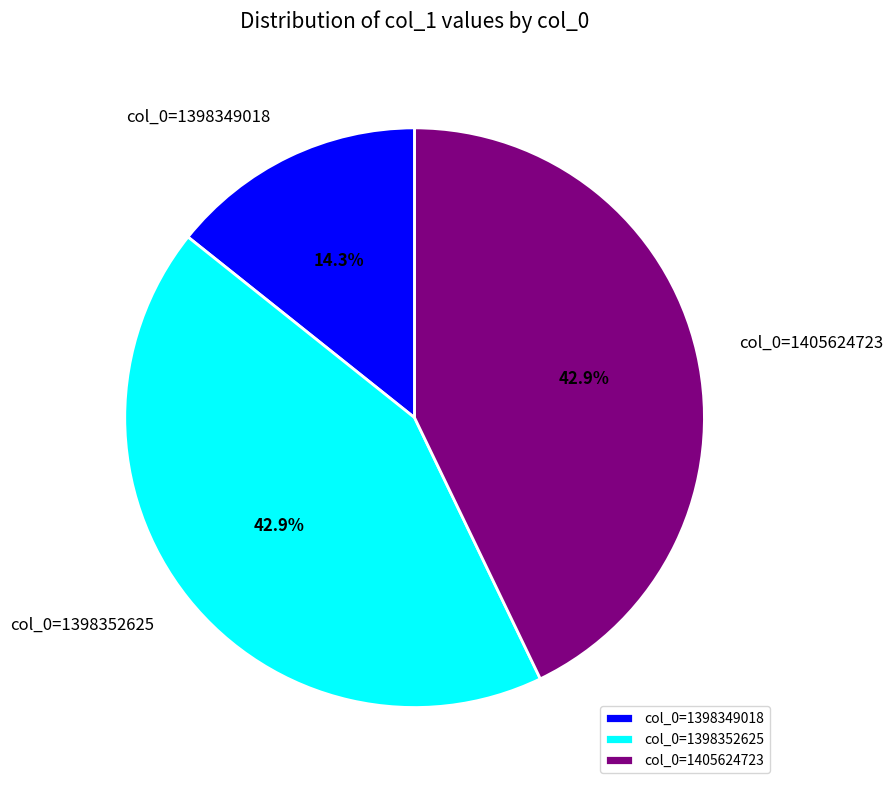

How many slices are in this pie chart?

3